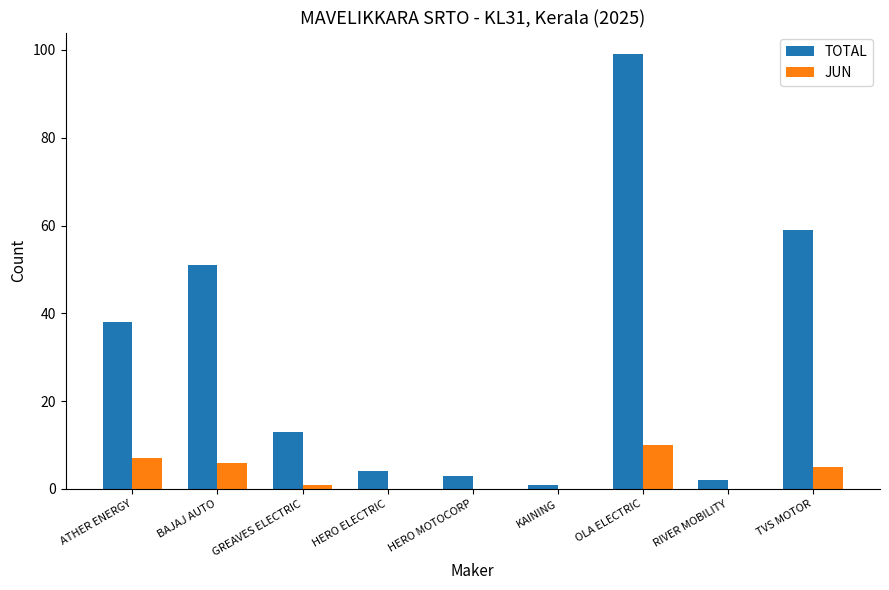

What is the sum of all TOTAL values?

270